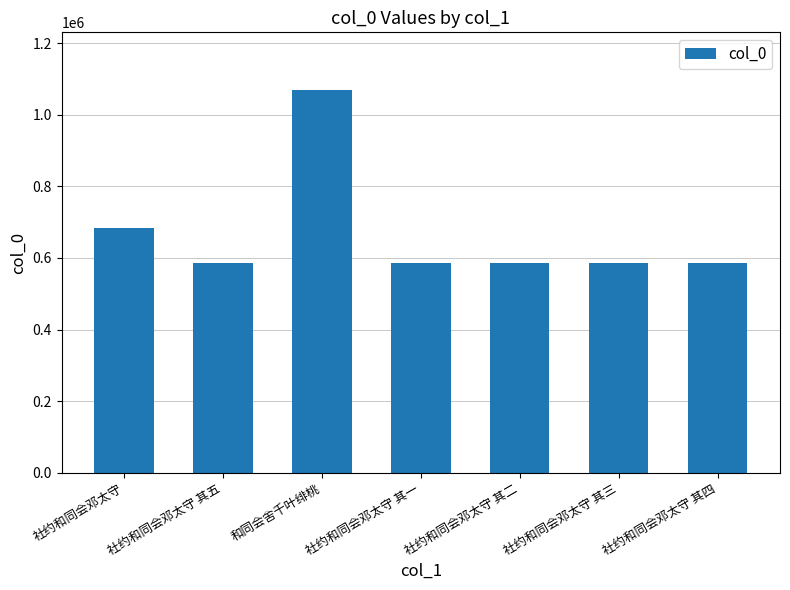

What is the label of the 2nd bar from the right?

社约和同会邓太守 其三